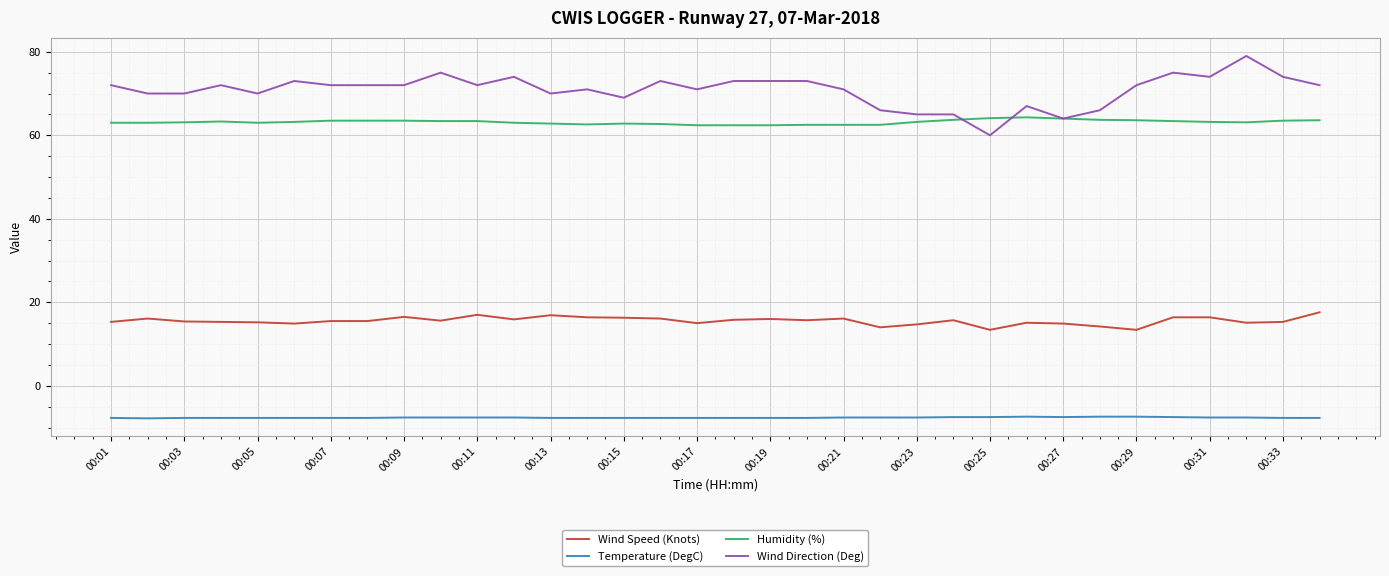

What is the maximum value for Wind Speed (Knots)?

17.6